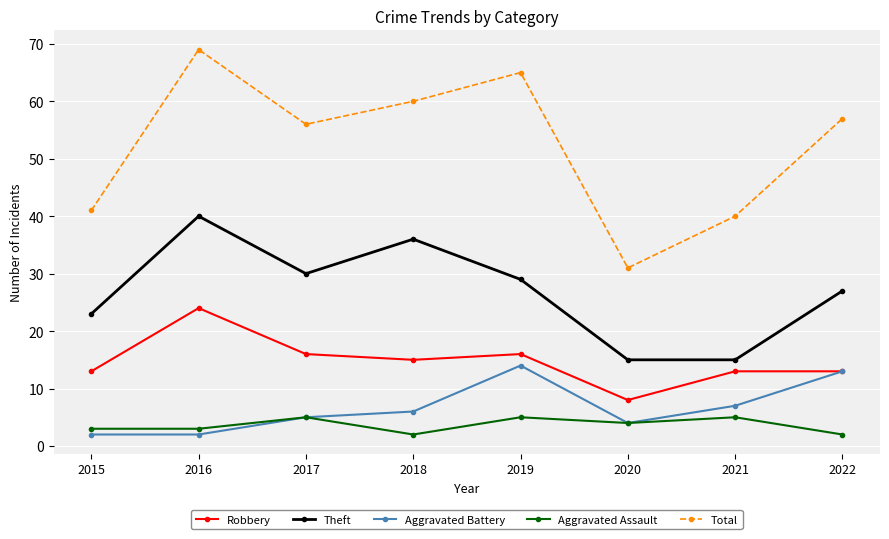

True or false: Total and Theft cross at least once.

False